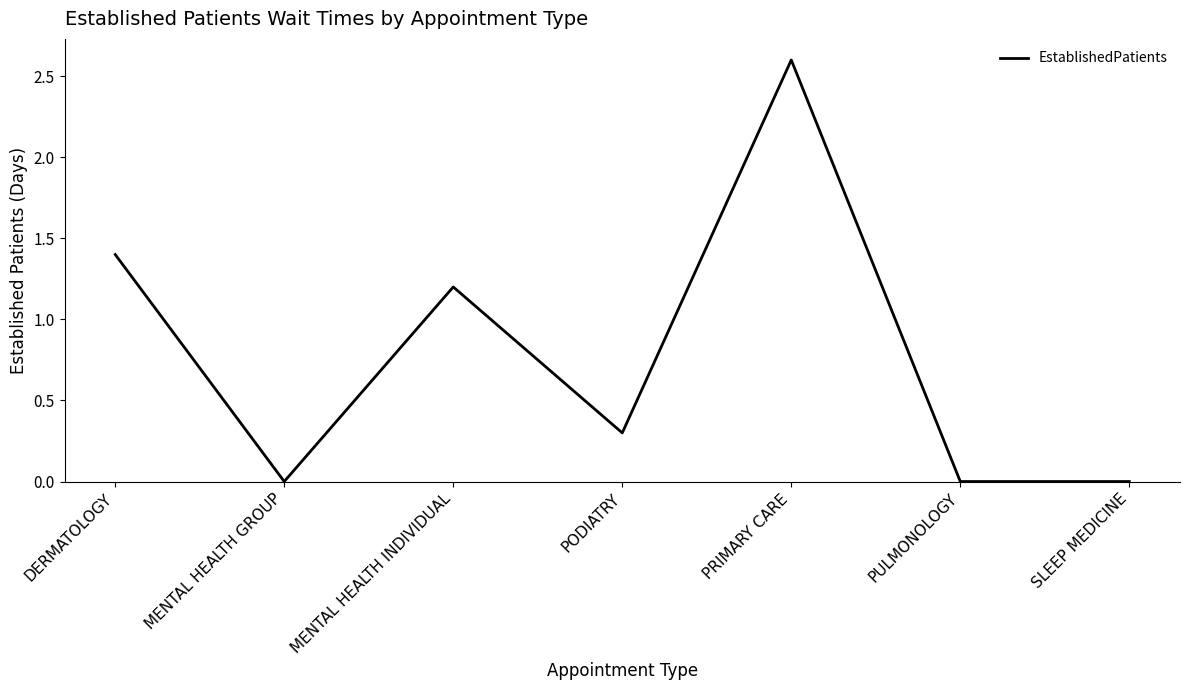

What is the maximum value shown in the chart?

2.6